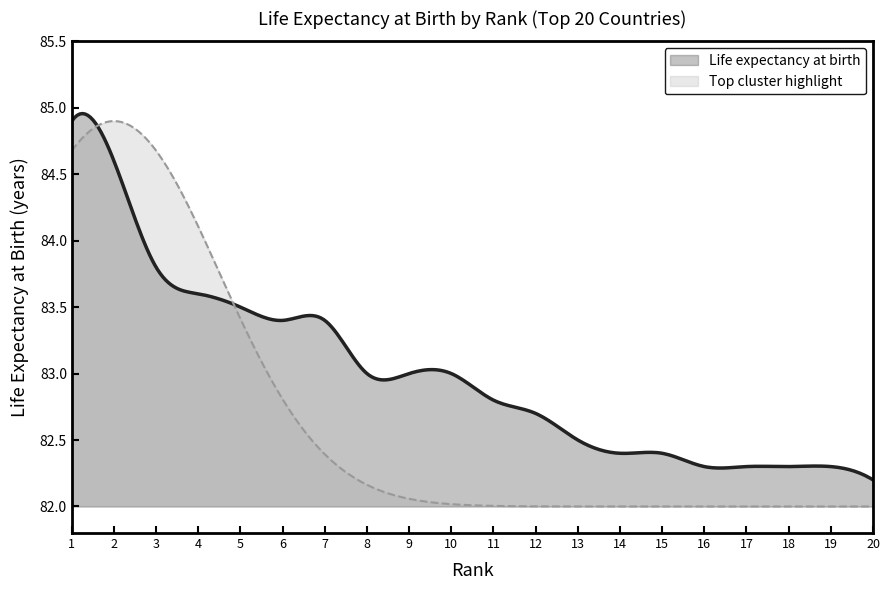

What is the ratio of the value at 13 to the value at 3?

1.0